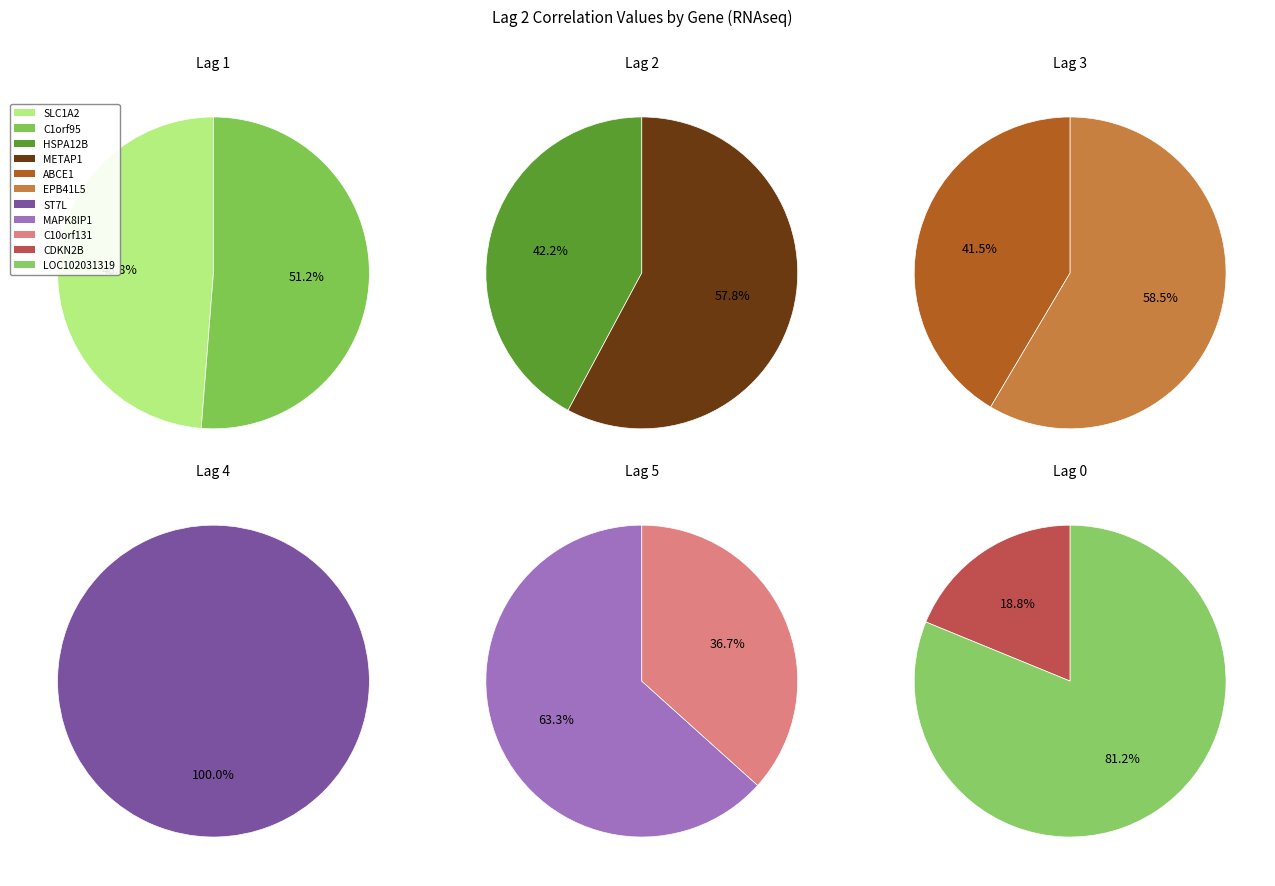

How many slices are in this pie chart?

11